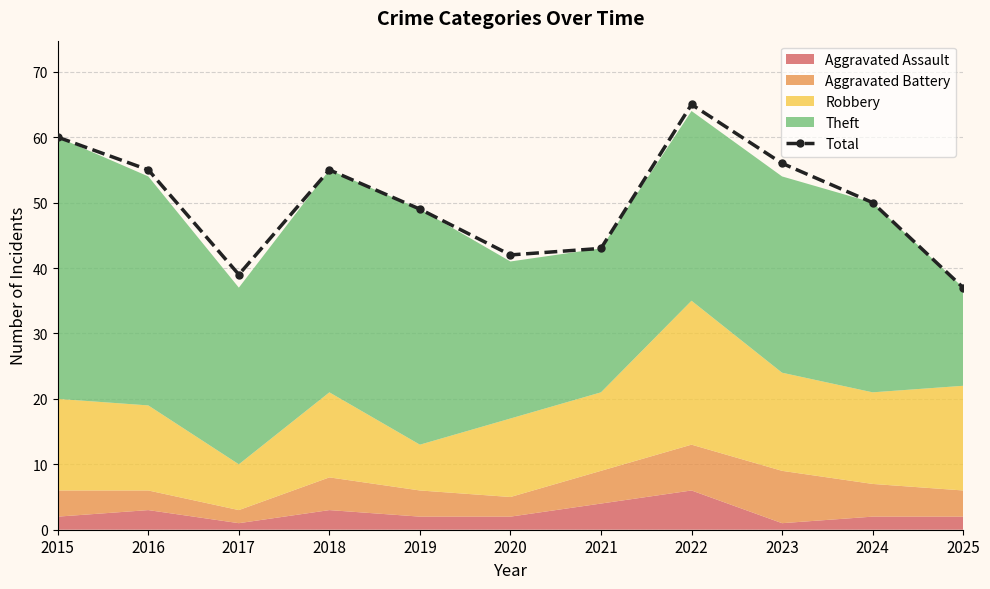

What is the sum of the values at 2015 and 2019?

109